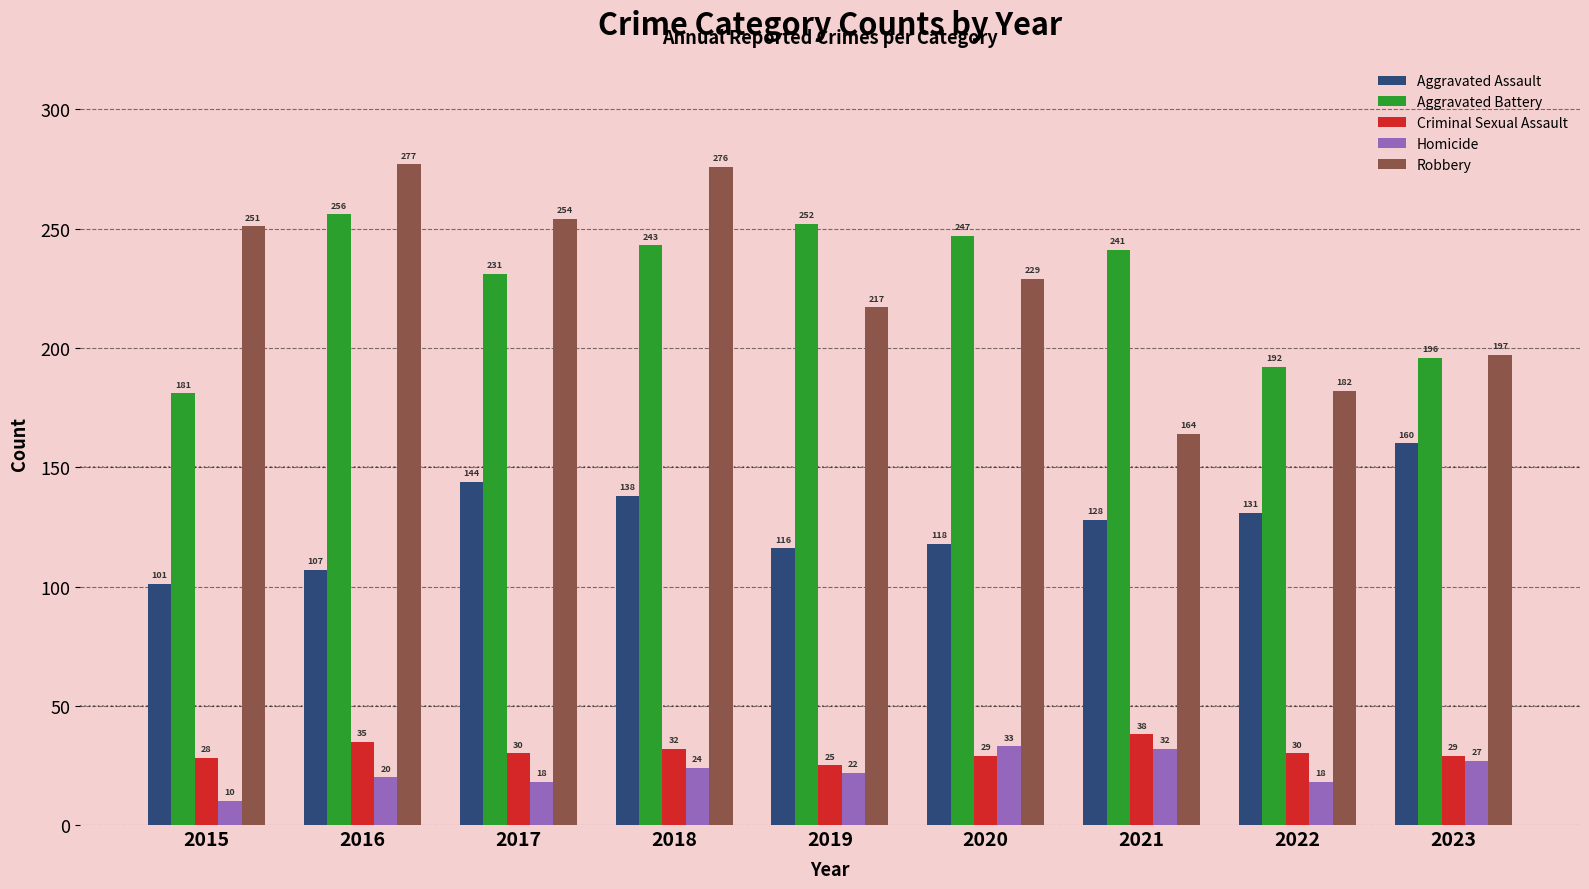

The value of Homicide at 2023 is 27. True or false?

True